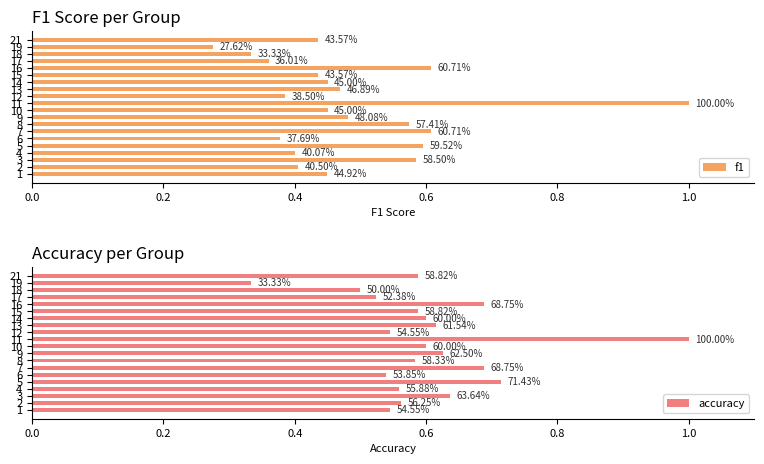

The value of accuracy at 9 is 0.9. True or false?

False